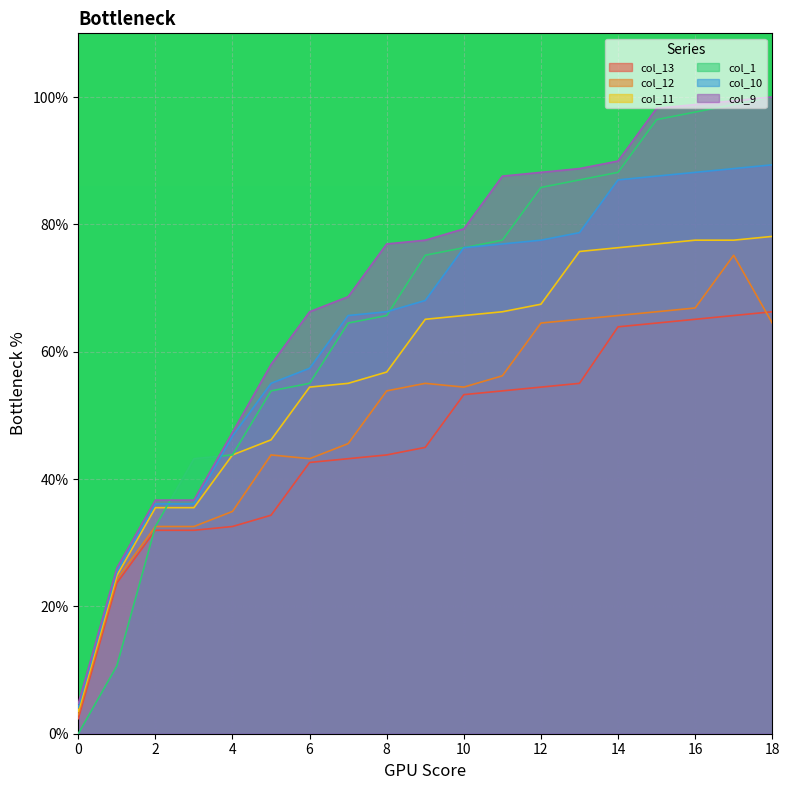

Reading left to right, extract all data points from this chart.

col_13: 0=2.4	1=23.7	2=32.0	3=32.0	4=32.5	5=34.3	6=42.6	7=43.2	8=43.8	9=45.0	10=53.3	11=53.8	12=54.4	13=55.0	14=63.9	15=64.5	16=65.1	17=65.7	18=66.3
col_12: 0=3.0	1=24.3	2=32.5	3=32.5	4=34.9	5=43.8	6=43.2	7=45.6	8=53.8	9=55.0	10=54.4	11=56.2	12=64.5	13=65.1	14=65.7	15=66.3	16=66.9	17=75.1	18=64.5
col_11: 0=3.6	1=24.9	2=35.5	3=35.5	4=43.8	5=46.2	6=54.4	7=55.0	8=56.8	9=65.1	10=65.7	11=66.3	12=67.5	13=75.7	14=76.3	15=76.9	16=77.5	17=77.5	18=78.1
col_1: 0=0.0	1=10.7	2=32.5	3=43.2	4=43.8	5=53.8	6=55.0	7=64.5	8=65.7	9=75.1	10=76.3	11=77.5	12=85.8	13=87.0	14=88.2	15=96.4	16=97.6	17=98.8	18=100.0
col_10: 0=4.1	1=25.4	2=36.1	3=36.1	4=46.7	5=55.0	6=57.4	7=65.7	8=66.3	9=68.0	10=76.3	11=76.9	12=77.5	13=78.7	14=87.0	15=87.6	16=88.2	17=88.8	18=89.3
col_9: 0=4.7	1=26.0	2=36.7	3=36.7	4=47.3	5=58.0	6=66.3	7=68.6	8=76.9	9=77.5	10=79.3	11=87.6	12=88.2	13=88.8	14=89.9	15=98.2	16=98.8	17=99.4	18=100.0